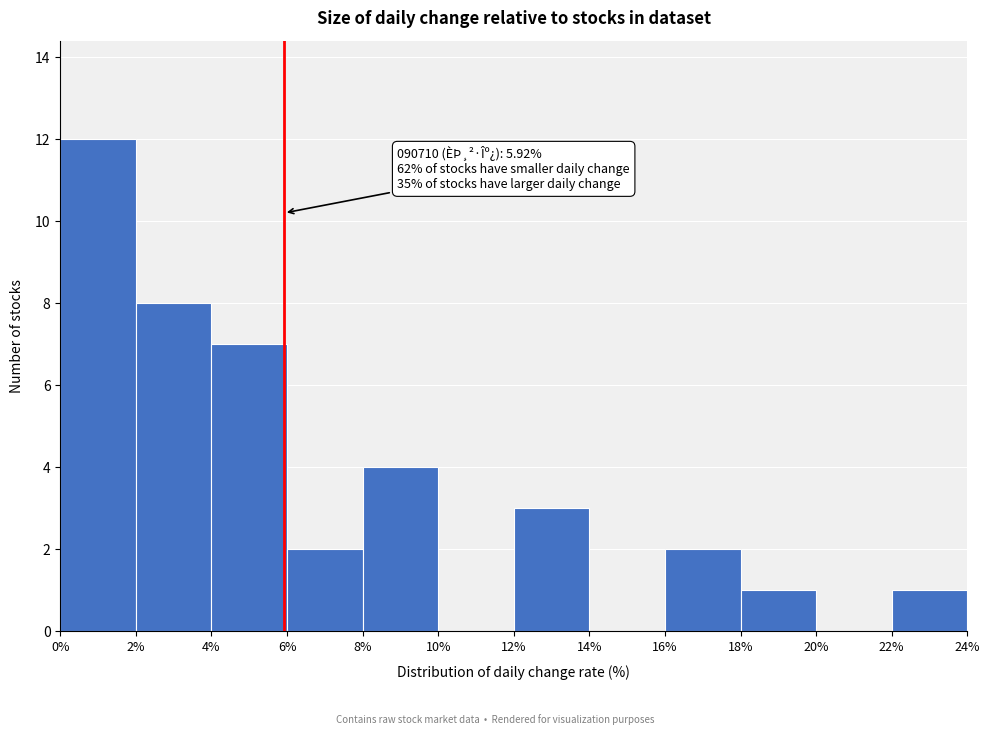

Which range on the x-axis has the tallest bar?

0% to 2%